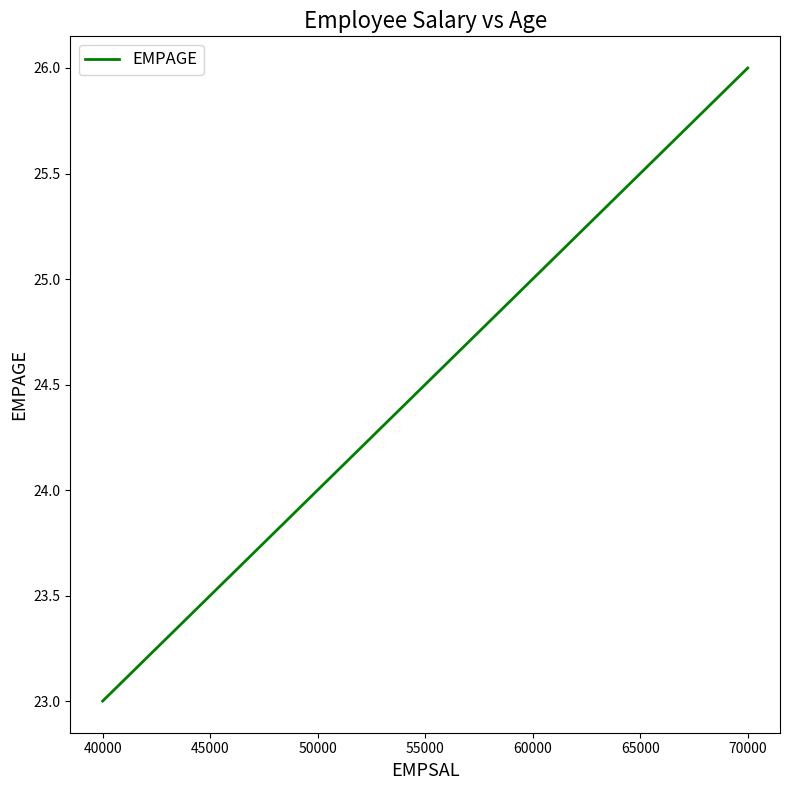

True or false: the data has more than 2 interior local peaks.

False